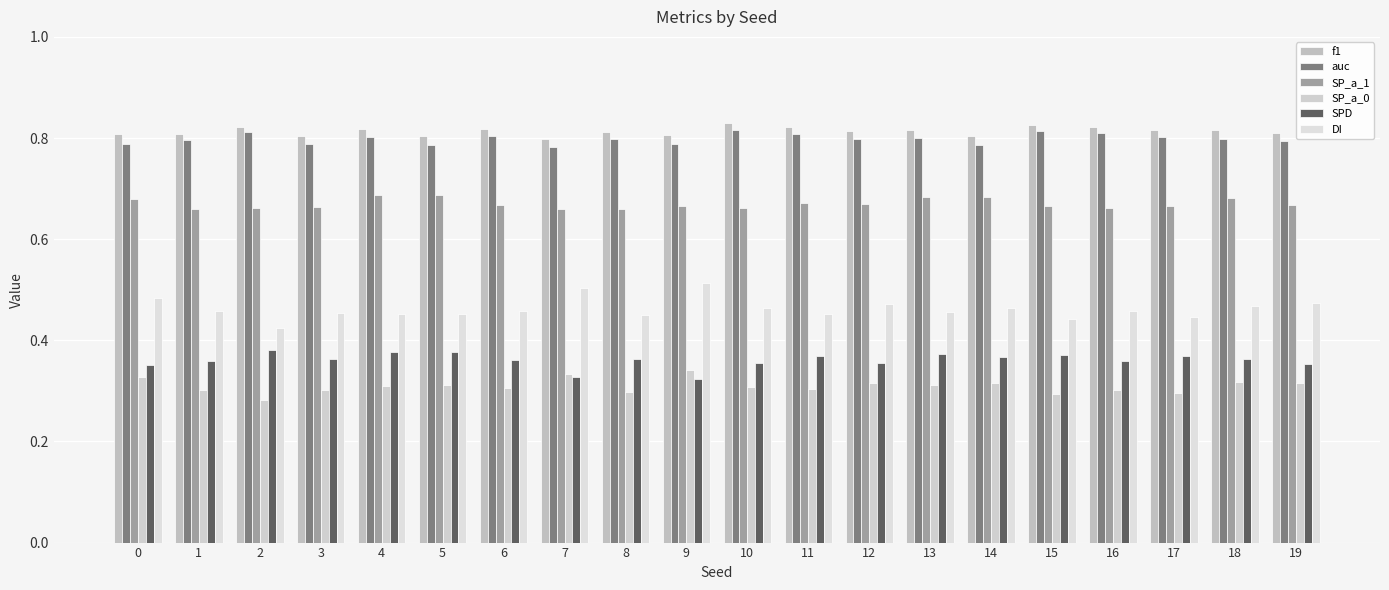

How many categories are shown in the chart?

20